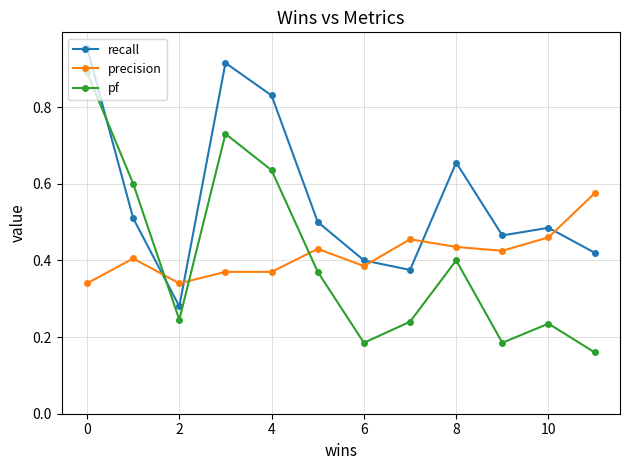

At how many categories does at least one series exceed 0?

12